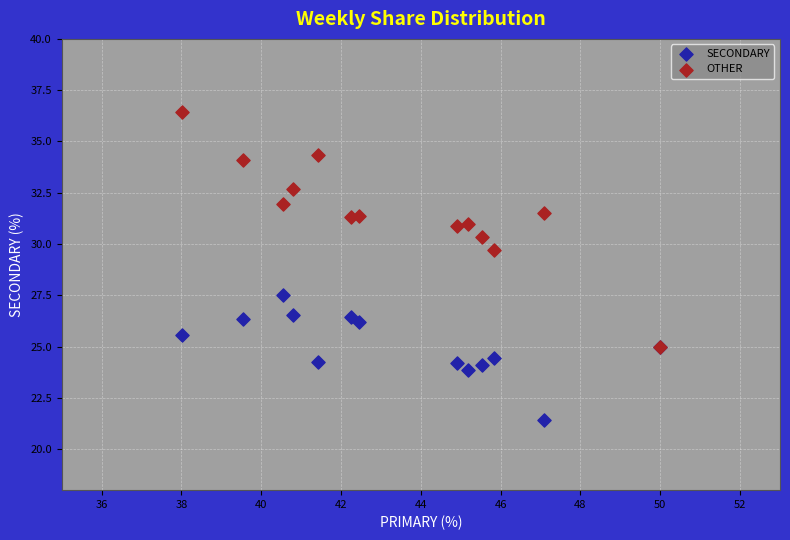

What are all the series names shown in the legend?

SECONDARY, OTHER